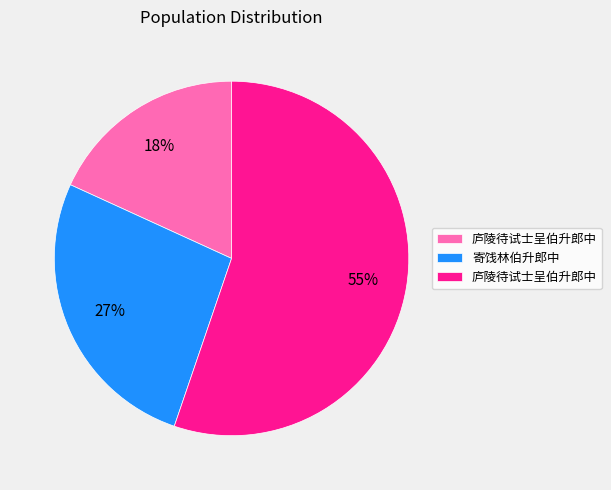

Does any single category account for the majority?

Yes